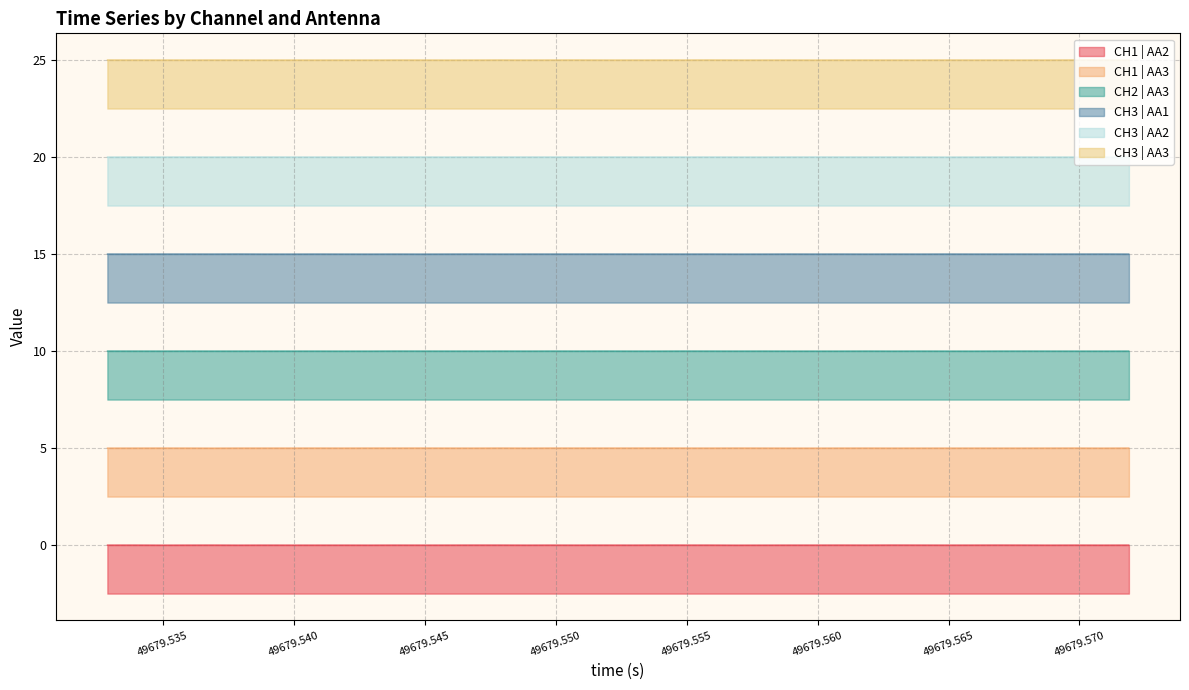

Reading left to right, extract all data points from this chart.

CH1 | AA2: -0.0	0.0	-0.0	-0.0	0.0	-0.0	-0.0	-0.0	-0.0	-0.0	-0.0	0.0	-0.0	-0.0	0.0	0.0	-0.0	0.0	-0.0	0.0	-0.0	0.0	0.0	0.0	-0.0	-0.0	-0.0	0.0	0.0	-0.0	0.0	0.0	-0.0	0.0	0.0	0.0	-0.0	0.0	-0.0	0.0
CH1 | AA3: 5.0	5.0	5.0	5.0	5.0	5.0	5.0	5.0	5.0	5.0	5.0	5.0	5.0	5.0	5.0	5.0	5.0	5.0	5.0	5.0	5.0	5.0	5.0	5.0	5.0	5.0	5.0	5.0	5.0	5.0	5.0	5.0	5.0	5.0	5.0	5.0	5.0	5.0	5.0	5.0
CH2 | AA3: 10.0	10.0	10.0	10.0	10.0	10.0	10.0	10.0	10.0	10.0	10.0	10.0	10.0	10.0	10.0	10.0	10.0	10.0	10.0	10.0	10.0	10.0	10.0	10.0	10.0	10.0	10.0	10.0	10.0	10.0	10.0	10.0	10.0	10.0	10.0	10.0	10.0	10.0	10.0	10.0
CH3 | AA1: 15.0	15.0	15.0	15.0	15.0	15.0	15.0	15.0	15.0	15.0	15.0	15.0	15.0	15.0	15.0	15.0	15.0	15.0	15.0	15.0	15.0	15.0	15.0	15.0	15.0	15.0	15.0	15.0	15.0	15.0	15.0	15.0	15.0	15.0	15.0	15.0	15.0	15.0	15.0	15.0
CH3 | AA2: 20.0	20.0	20.0	20.0	20.0	20.0	20.0	20.0	20.0	20.0	20.0	20.0	20.0	20.0	20.0	20.0	20.0	20.0	20.0	20.0	20.0	20.0	20.0	20.0	20.0	20.0	20.0	20.0	20.0	20.0	20.0	20.0	20.0	20.0	20.0	20.0	20.0	20.0	20.0	20.0
CH3 | AA3: 25.0	25.0	25.0	25.0	25.0	25.0	25.0	25.0	25.0	25.0	25.0	25.0	25.0	25.0	25.0	25.0	25.0	25.0	25.0	25.0	25.0	25.0	25.0	25.0	25.0	25.0	25.0	25.0	25.0	25.0	25.0	25.0	25.0	25.0	25.0	25.0	25.0	25.0	25.0	25.0